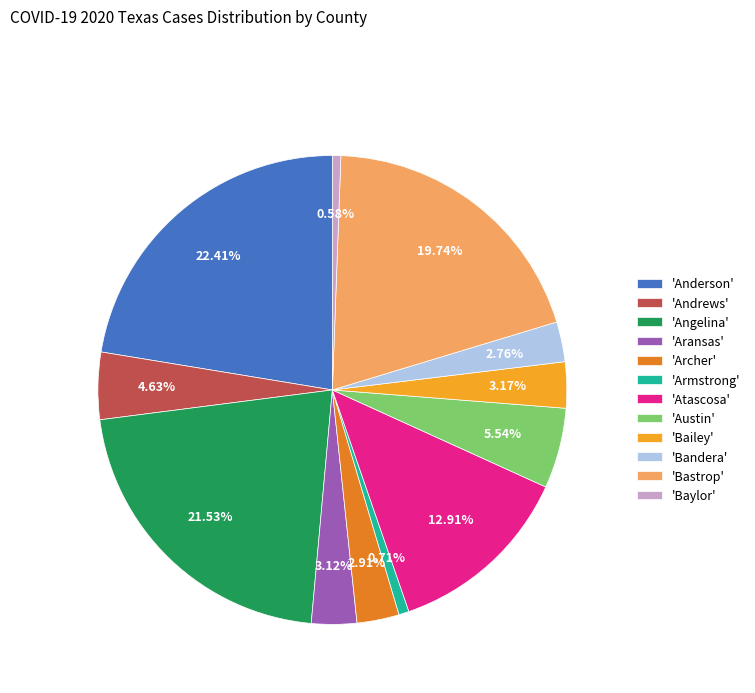

Between 'Armstrong' and 'Angelina', which is larger?

'Angelina'